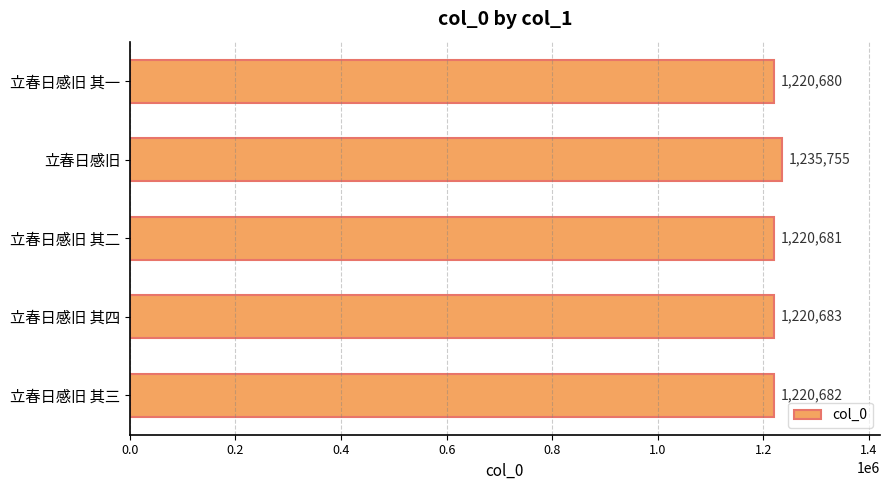

What is the maximum value shown in the chart?

1235755